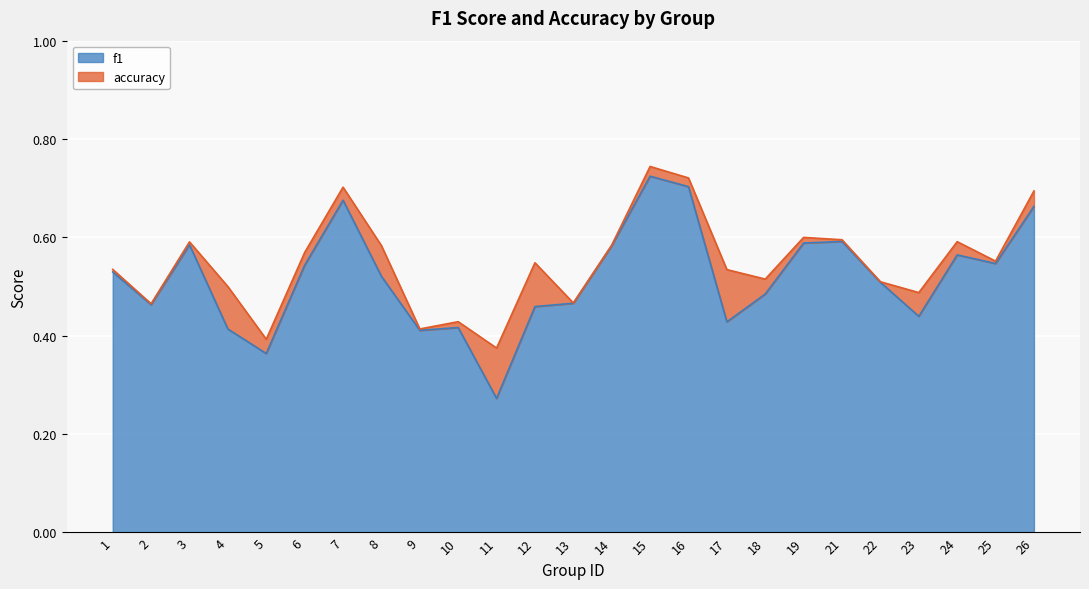

How many categories are shown in the chart?

25